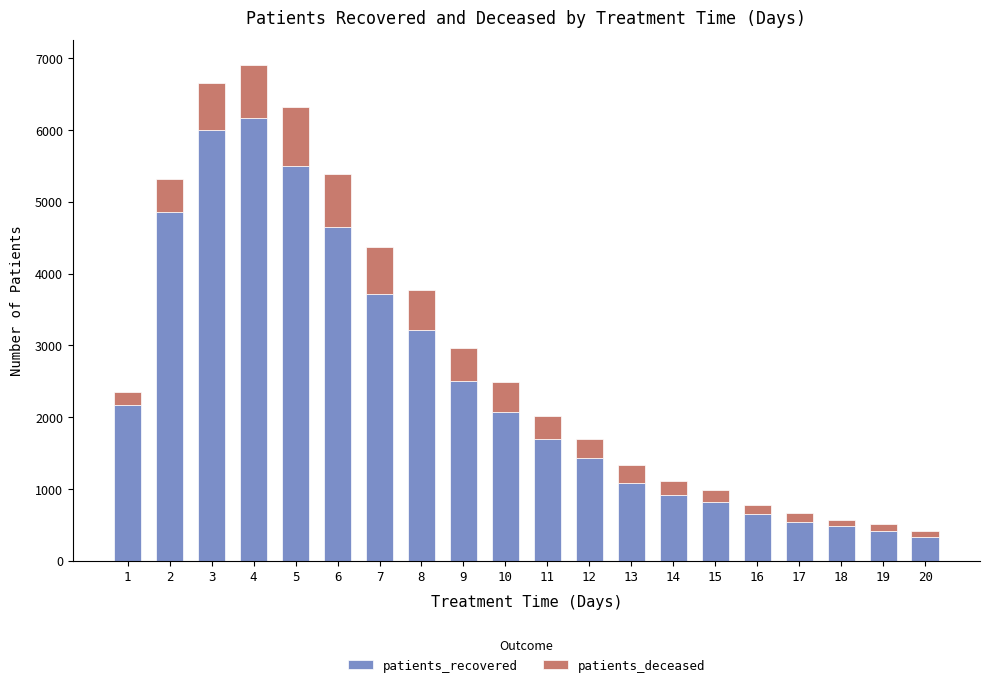

What is the difference between the maximum and minimum values in the patients_recovered series?

5824